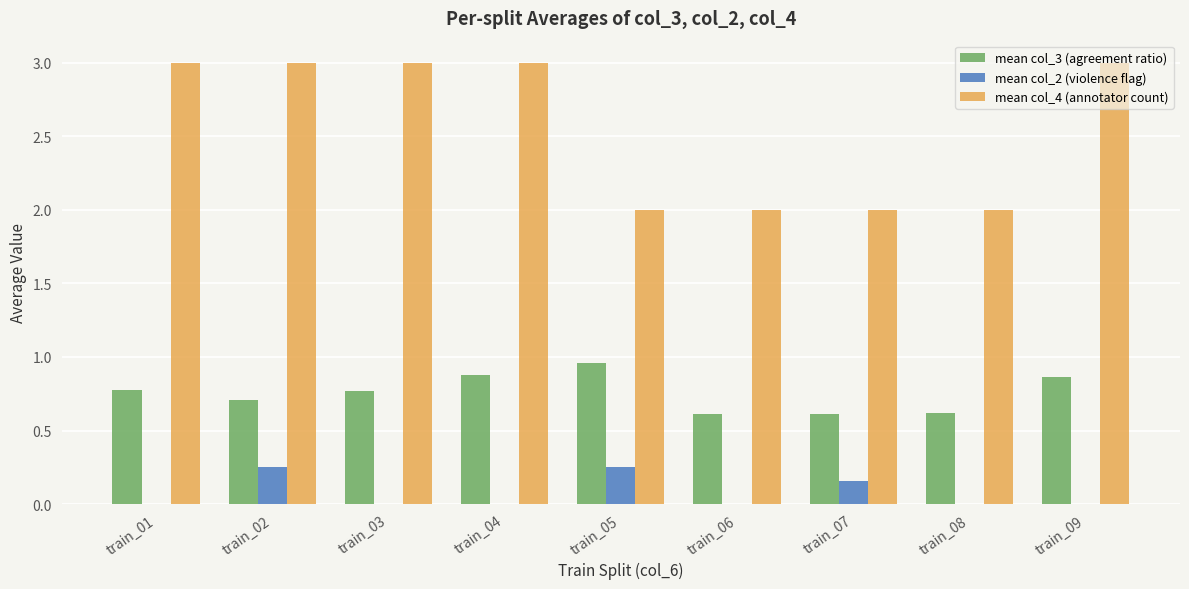

Is the value of mean col_2 (violence flag) at train_03 greater than the value of mean col_3 (agreement ratio) at train_02?

No